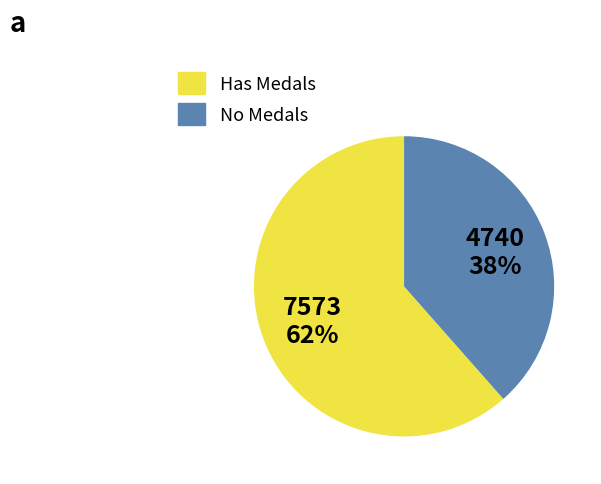

True or false: Has Medals accounts for 69% of the total.

False